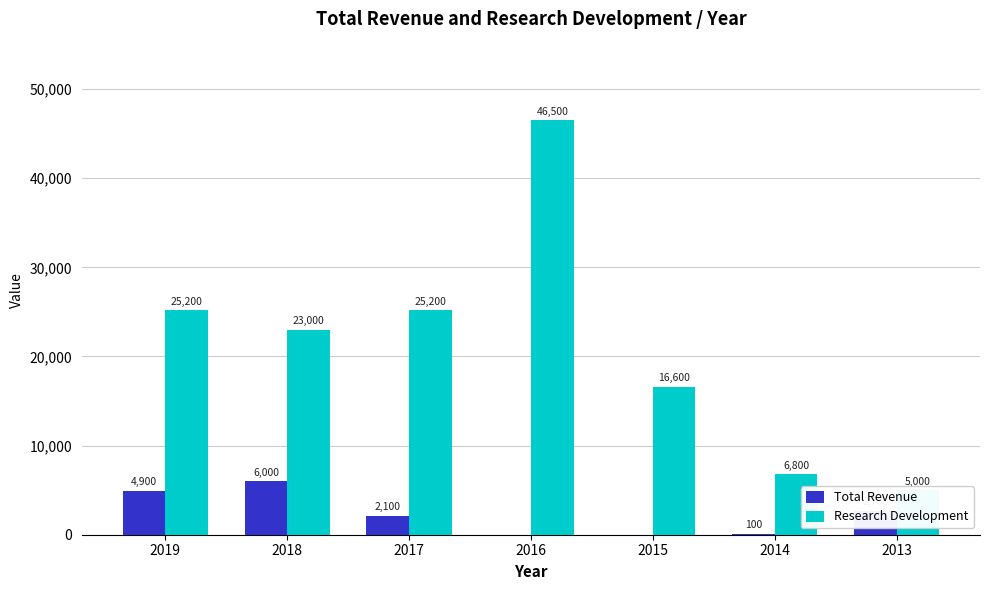

What is the total value across all series at 2017?

27300